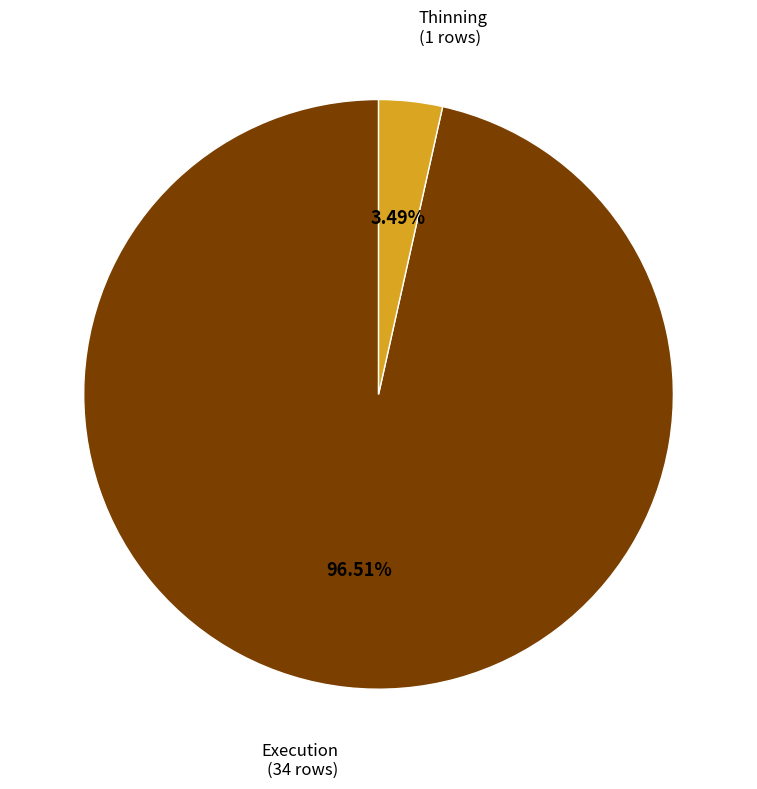

What is the largest slice in the pie chart?

Execution